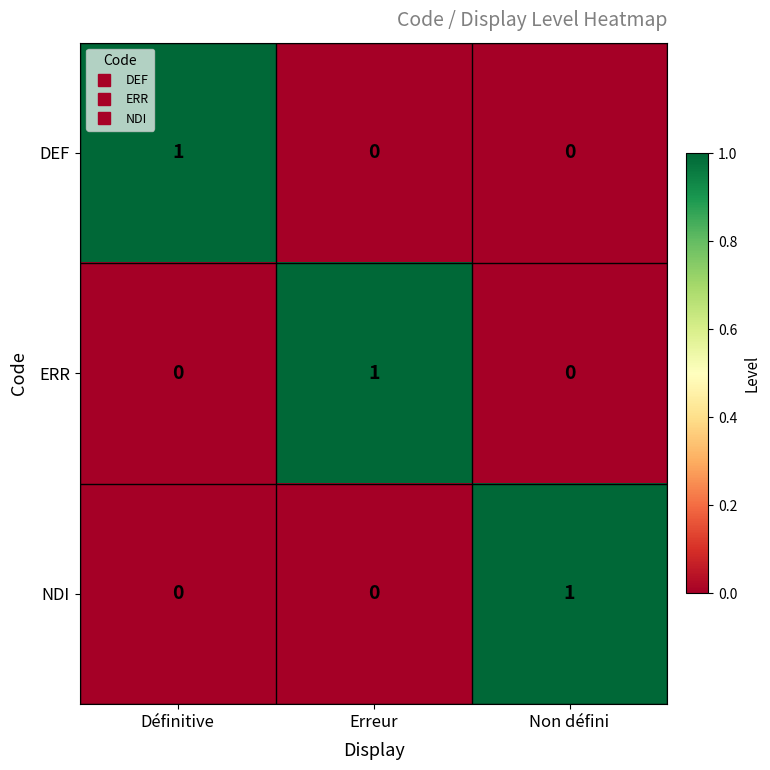

Reading right to left, what are all the values shown in this chart?

DEF: Non défini=0	Erreur=0	Définitive=1
ERR: Non défini=0	Erreur=1	Définitive=0
NDI: Non défini=1	Erreur=0	Définitive=0